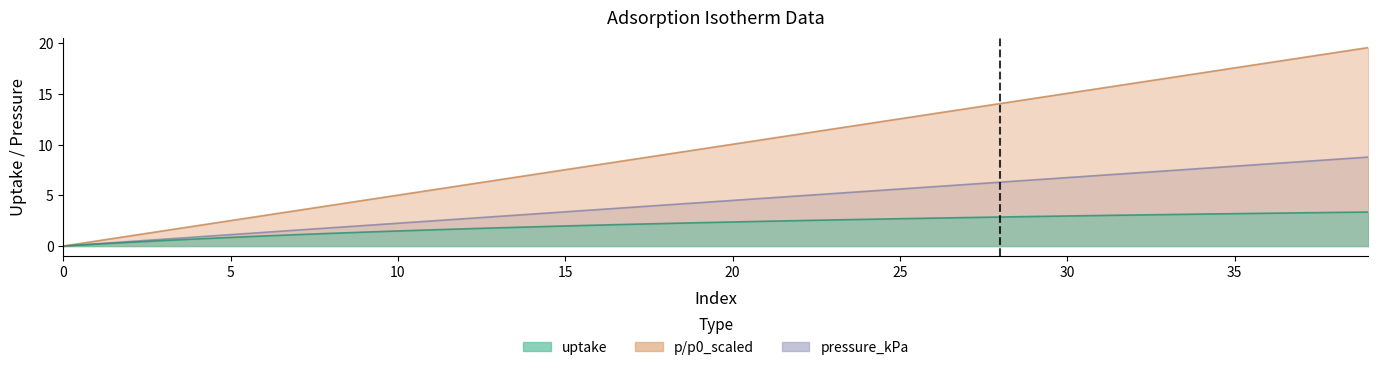

True or false: uptake and p/p0_scaled cross at least once.

False